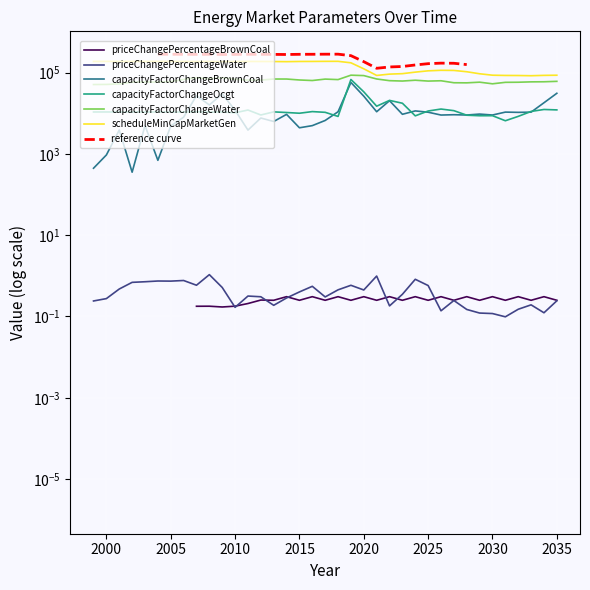

At which label does priceChangePercentageWater reach its minimum?

2031